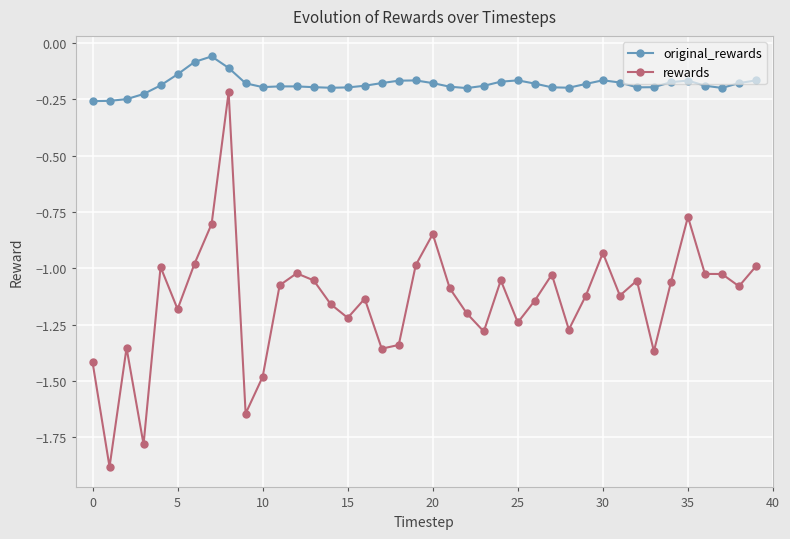

What is the value of the rewards point at the 2nd from the left?

-1.9